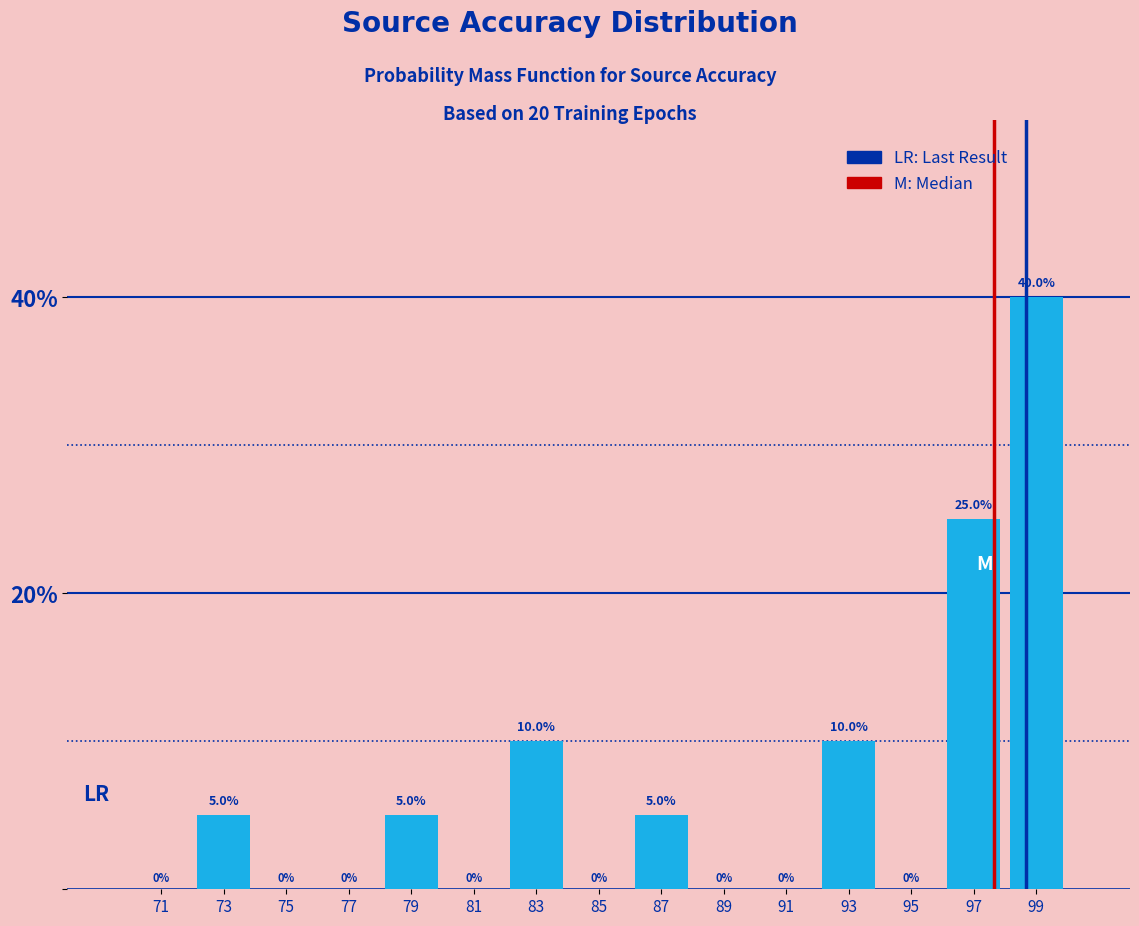

How tall is the bar that spans 96 to 98 on the x-axis?

25.0